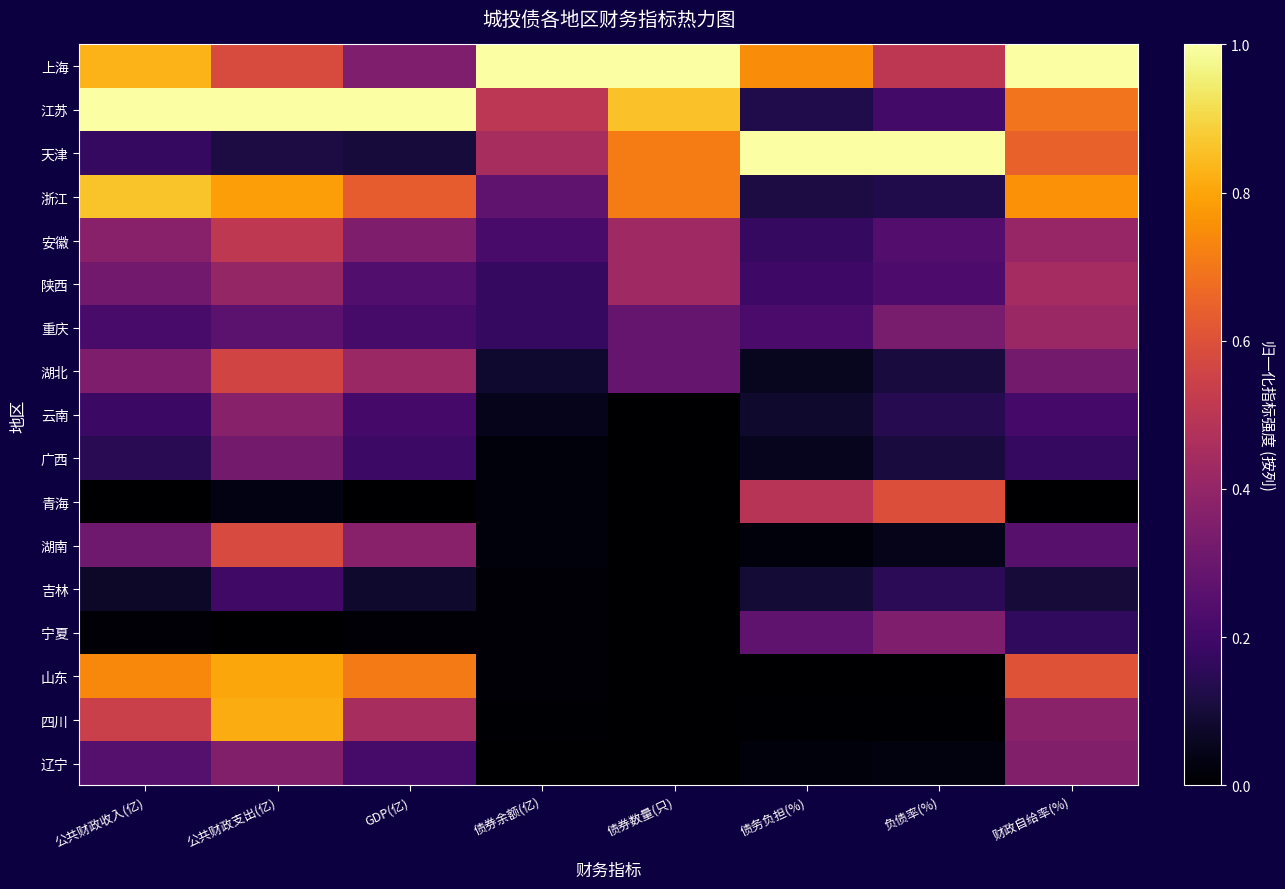

What is the total value across all series at 债务负担(%)?

3.7